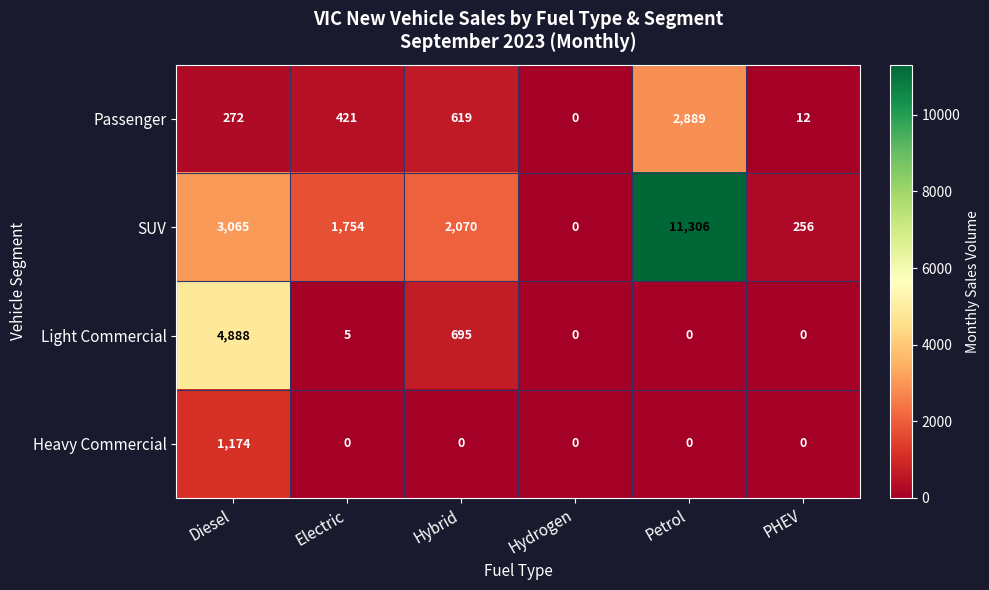

Which series changed the most between Hydrogen and Petrol?

SUV